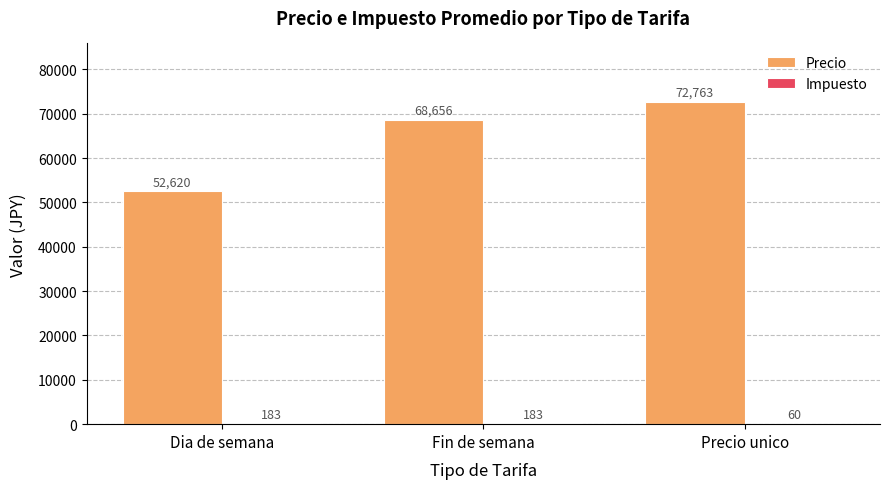

Which series changed the most between Dia de semana and Fin de semana?

Precio